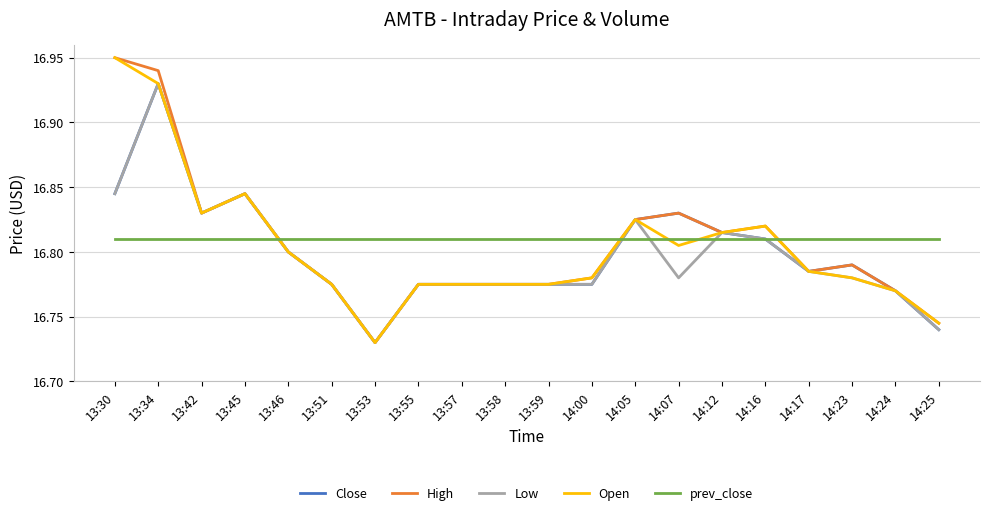

At which label does High reach its peak?

13:30